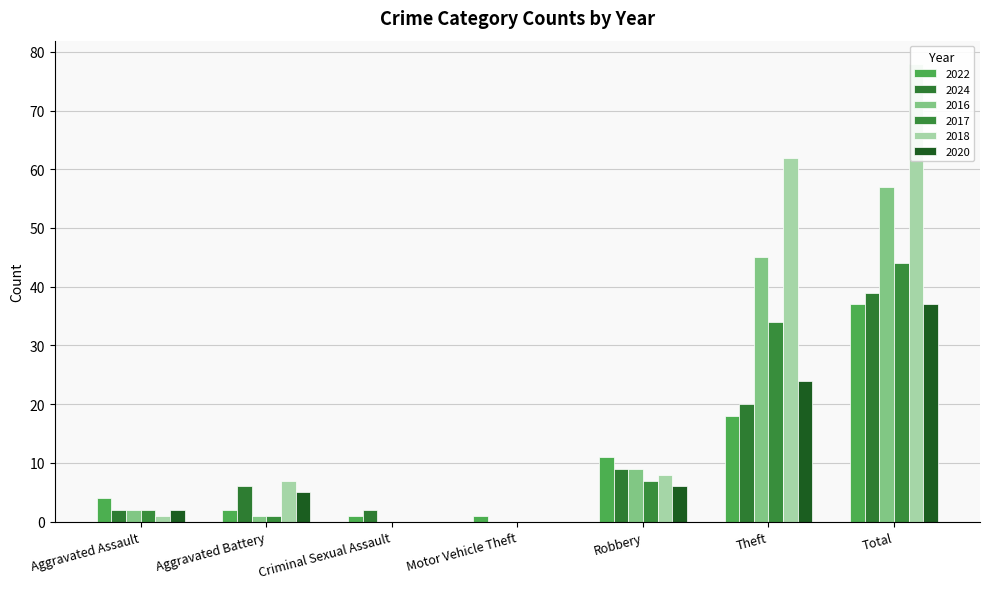

What is the total value across all series at Motor Vehicle Theft?

1